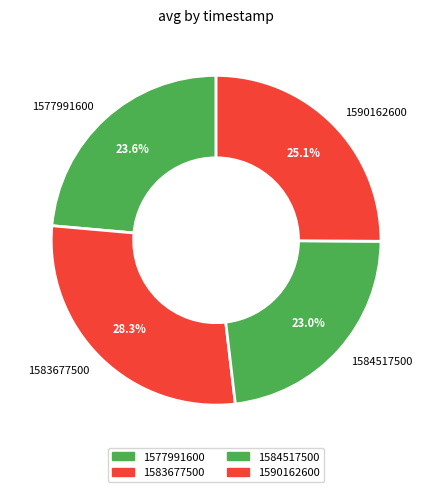

Is there a majority slice in this chart?

No